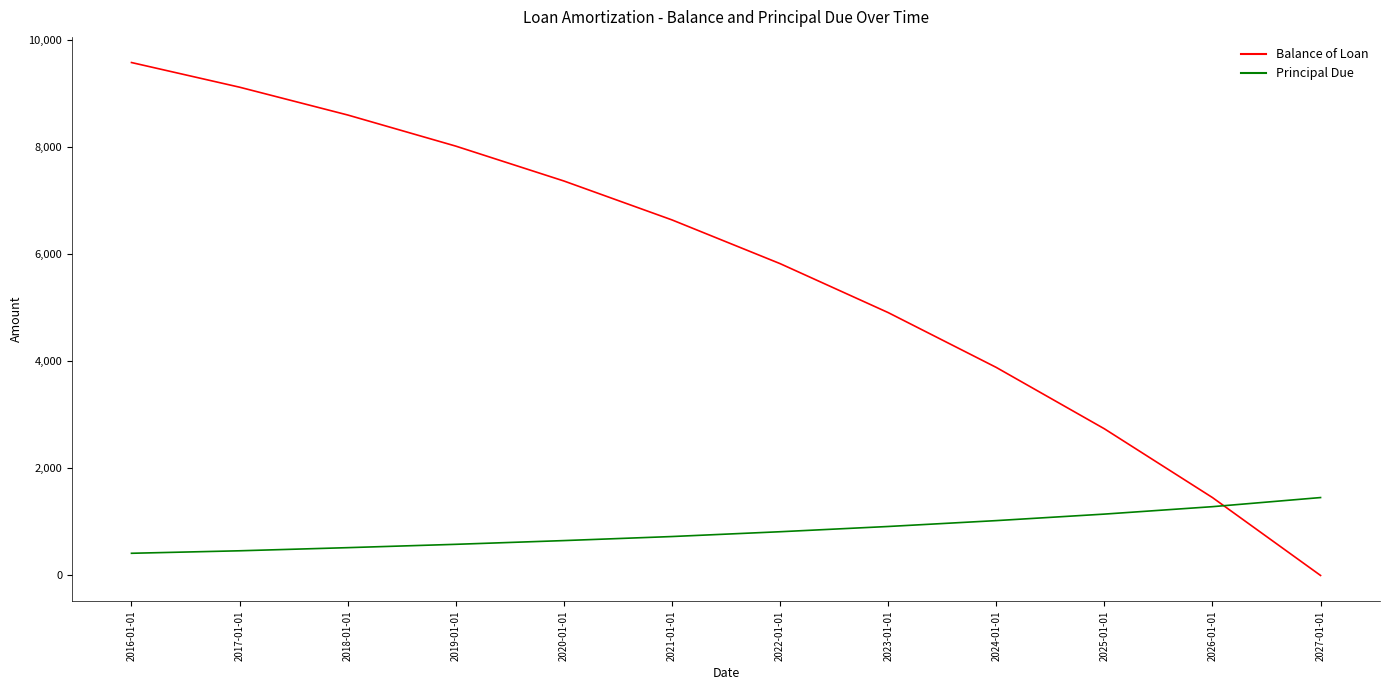

What is the spread (max minus min) of values at 2025-01-01?

1594.6